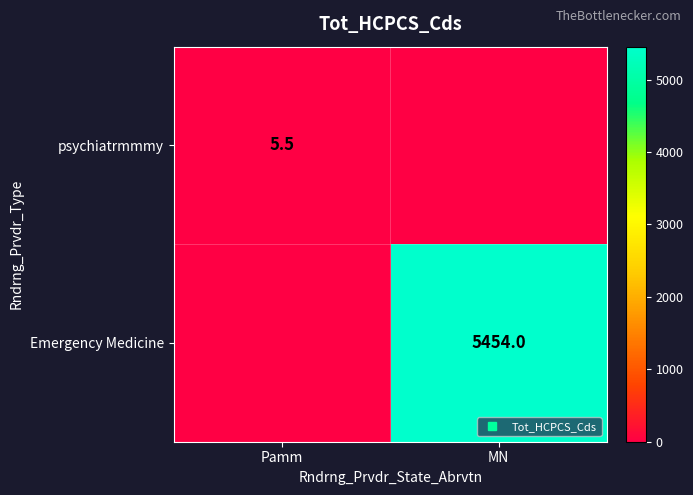

List the series in order of their overall mean, lowest first.

psychiatrmmmy, Emergency Medicine